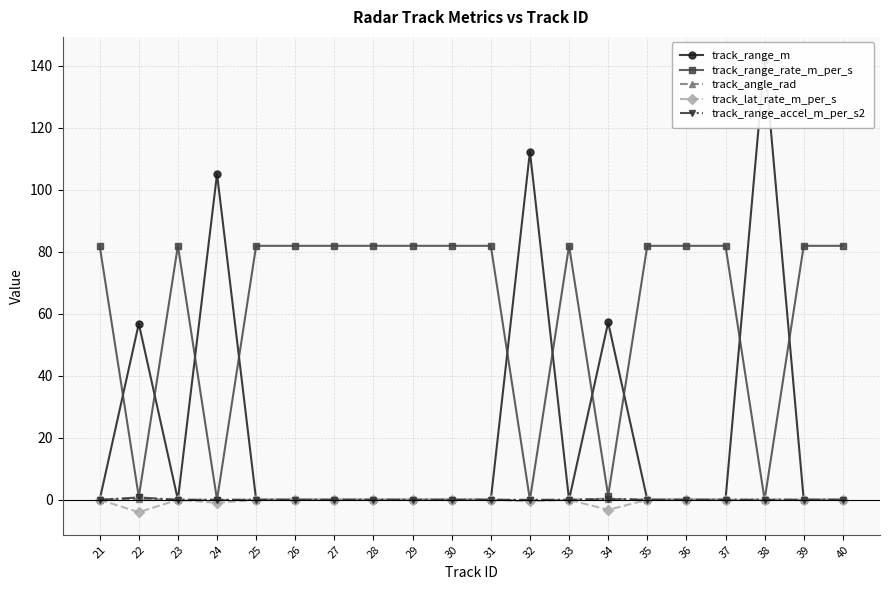

The value of track_range_m at 26 is -53.5. True or false?

False